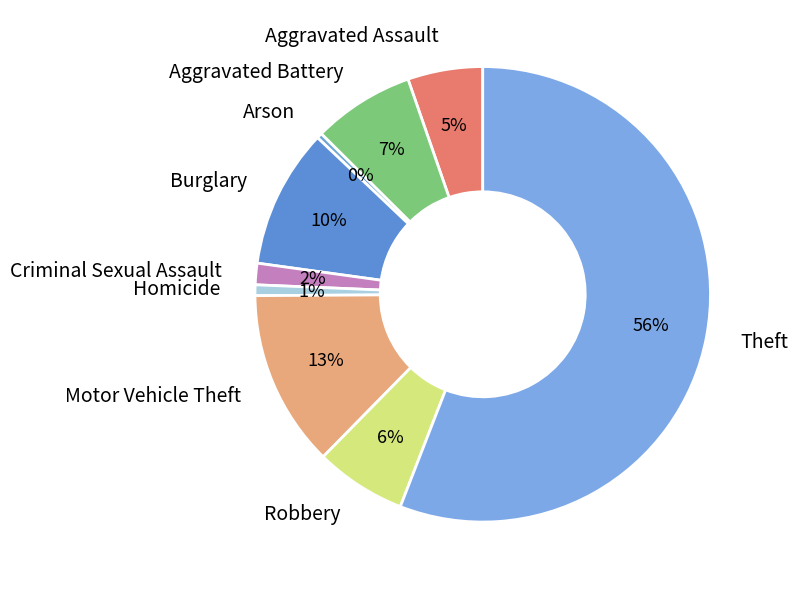

To the nearest percent, what is the difference between the largest and smallest slice percentages?

56%